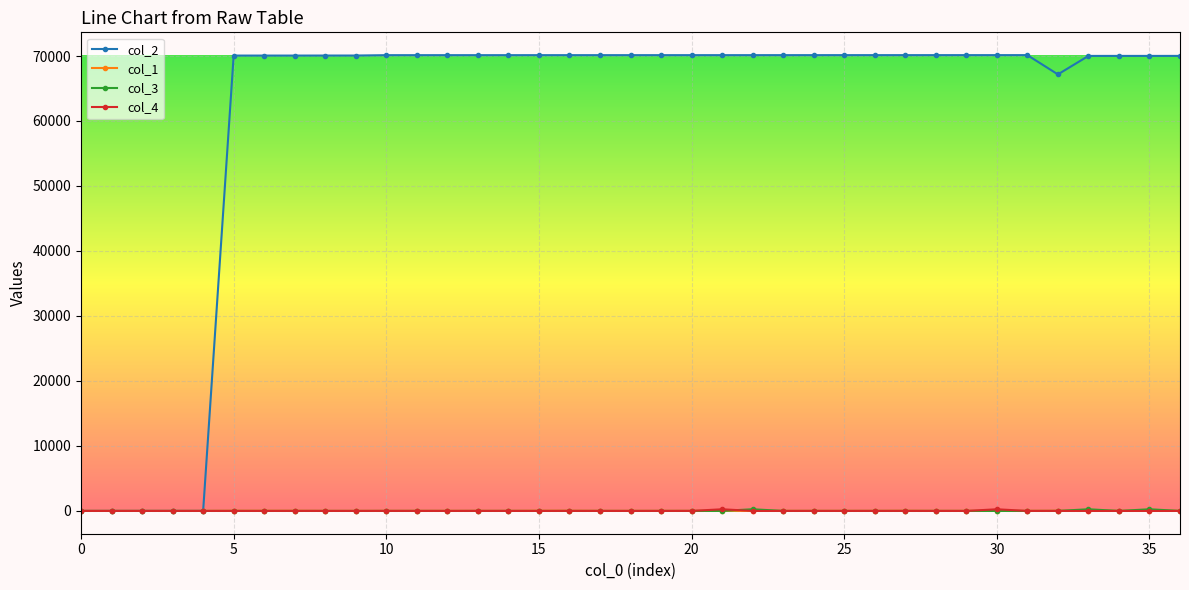

True or false: col_4 has more than 1 points higher than both neighbors.

True